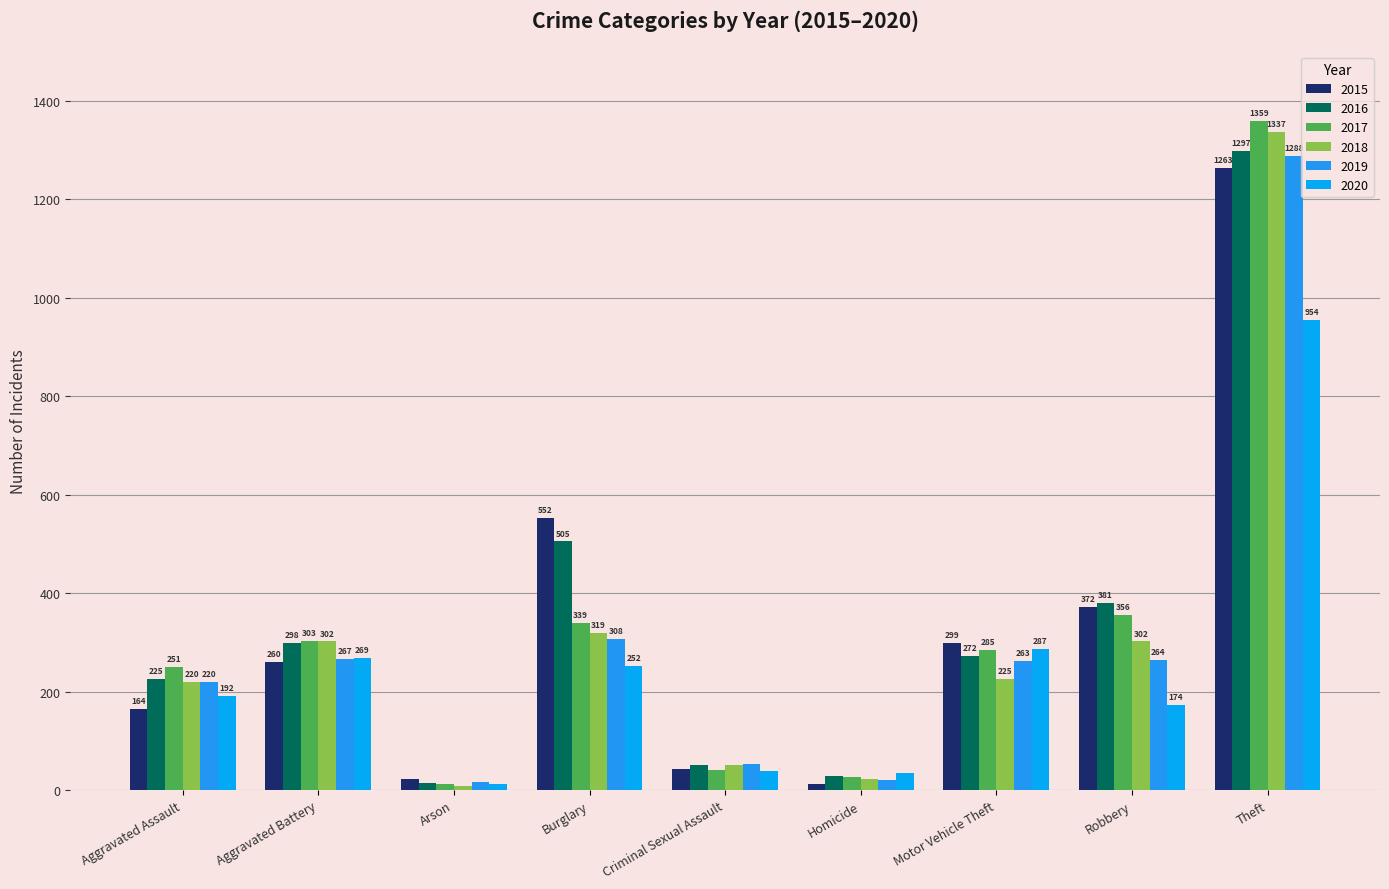

Reading left to right, extract all data points from this chart.

2015: Aggravated Assault=164	Aggravated Battery=260	Arson=22	Burglary=552	Criminal Sexual Assault=43	Homicide=13	Motor Vehicle Theft=299	Robbery=372	Theft=1263
2016: Aggravated Assault=225	Aggravated Battery=298	Arson=14	Burglary=505	Criminal Sexual Assault=51	Homicide=28	Motor Vehicle Theft=272	Robbery=381	Theft=1297
2017: Aggravated Assault=251	Aggravated Battery=303	Arson=12	Burglary=339	Criminal Sexual Assault=41	Homicide=27	Motor Vehicle Theft=285	Robbery=356	Theft=1359
2018: Aggravated Assault=220	Aggravated Battery=302	Arson=8	Burglary=319	Criminal Sexual Assault=51	Homicide=23	Motor Vehicle Theft=225	Robbery=302	Theft=1337
2019: Aggravated Assault=220	Aggravated Battery=267	Arson=16	Burglary=308	Criminal Sexual Assault=54	Homicide=21	Motor Vehicle Theft=263	Robbery=264	Theft=1288
2020: Aggravated Assault=192	Aggravated Battery=269	Arson=12	Burglary=252	Criminal Sexual Assault=38	Homicide=34	Motor Vehicle Theft=287	Robbery=174	Theft=954